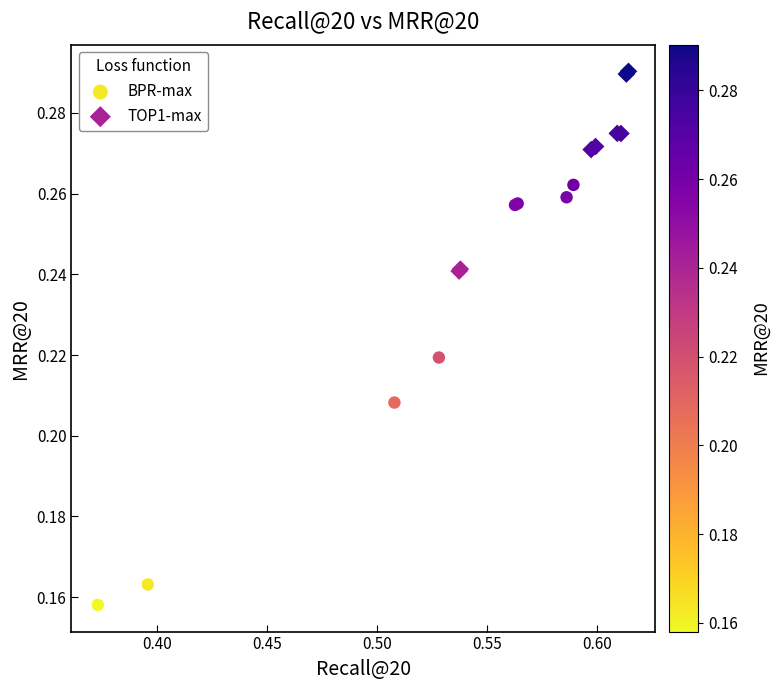

Which series contains the highest Y value?

TOP1-max